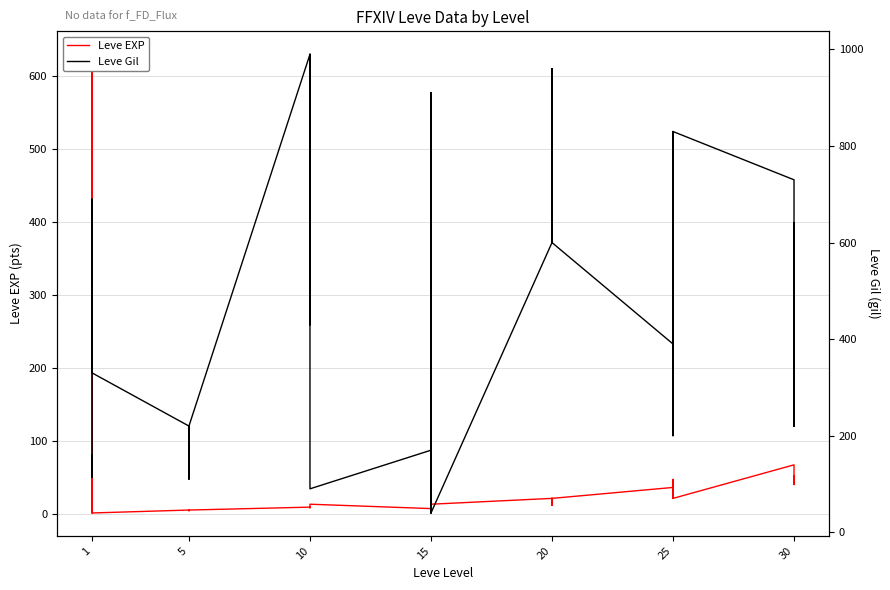

What is the minimum value for Leve Gil?

40